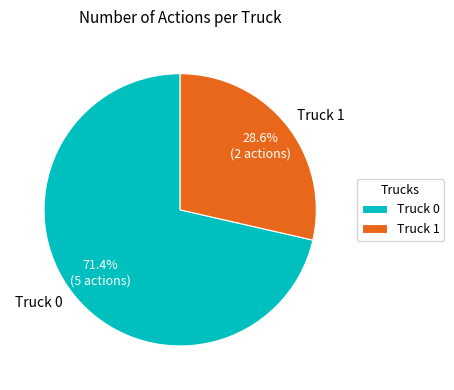

Does Truck 1 represent more than half of the total?

No